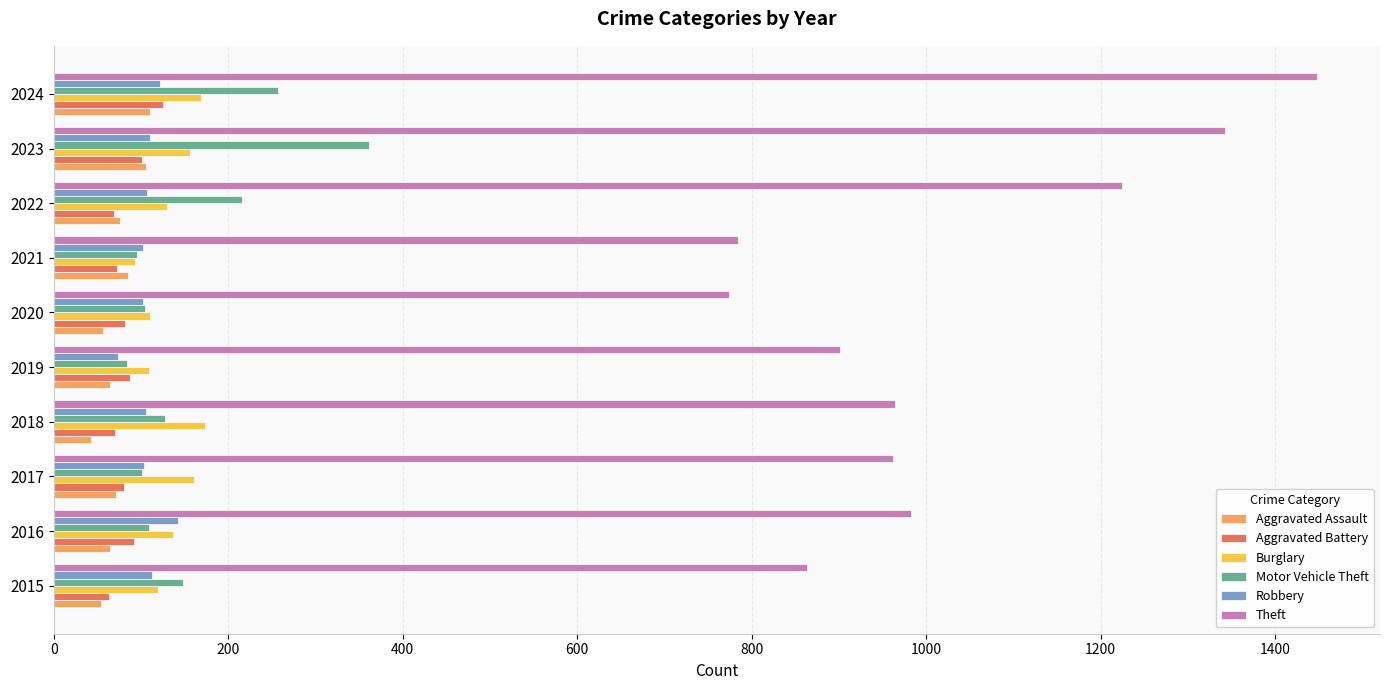

Is it true that Theft equals 784 at 2021?

True